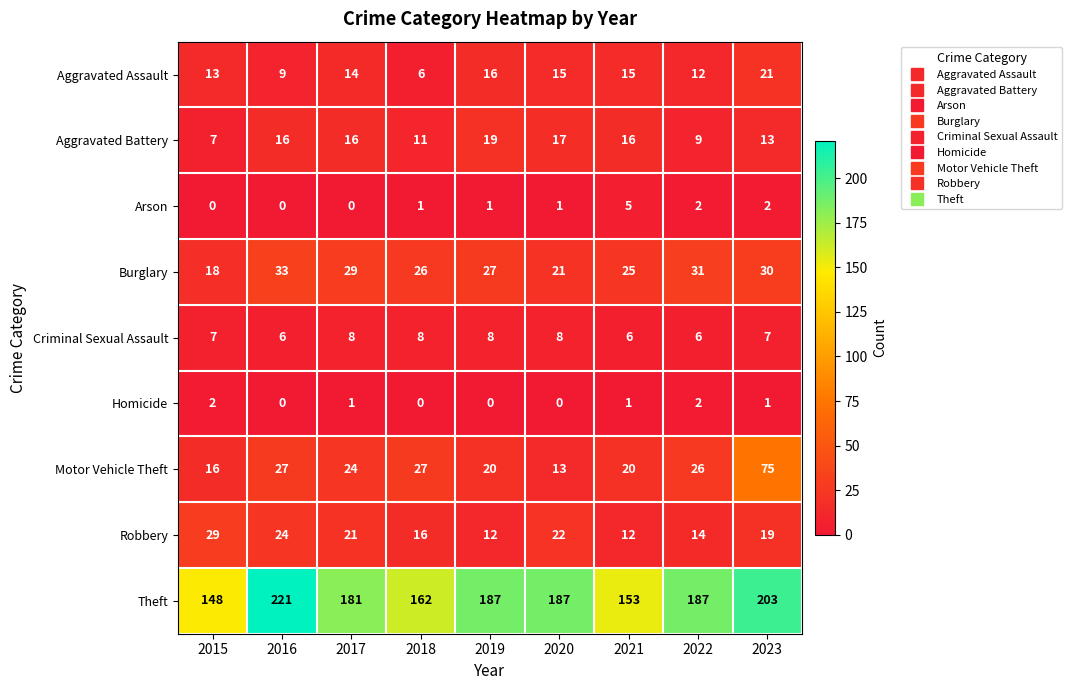

At which category is the sum across all series the highest?

2023